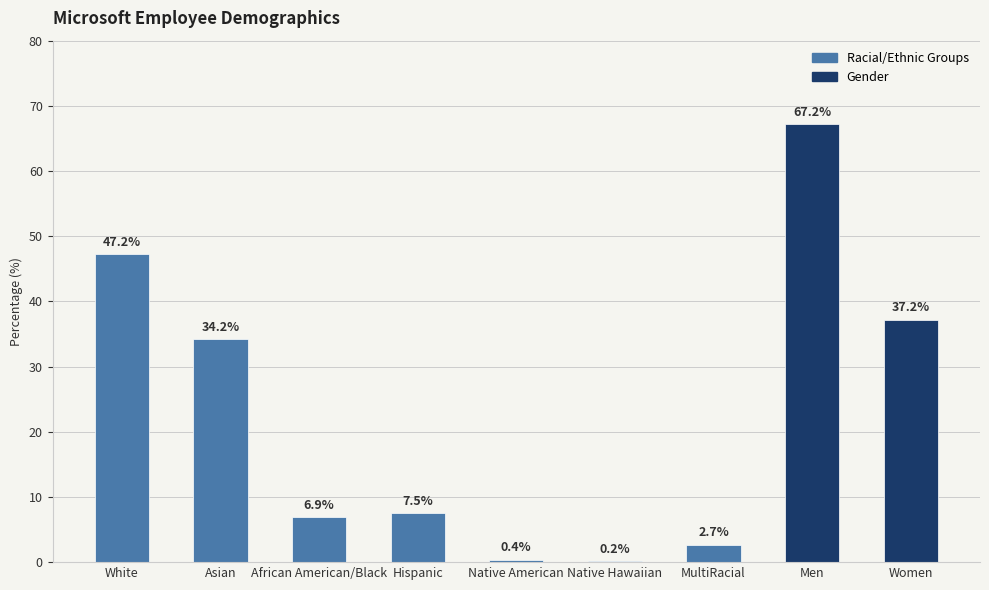

Reading right to left, transcribe all the data shown in this chart.

37.2	67.2	2.7	0.2	0.4	7.5	6.9	34.2	47.2